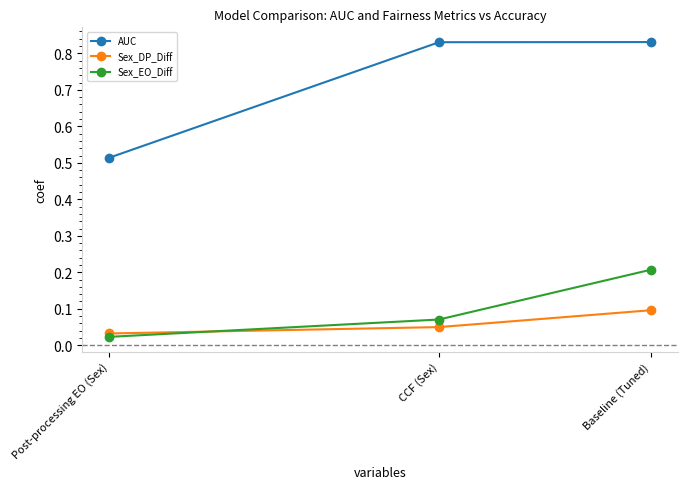

What is the difference between the maximum and minimum values in the Sex_EO_Diff series?

0.2